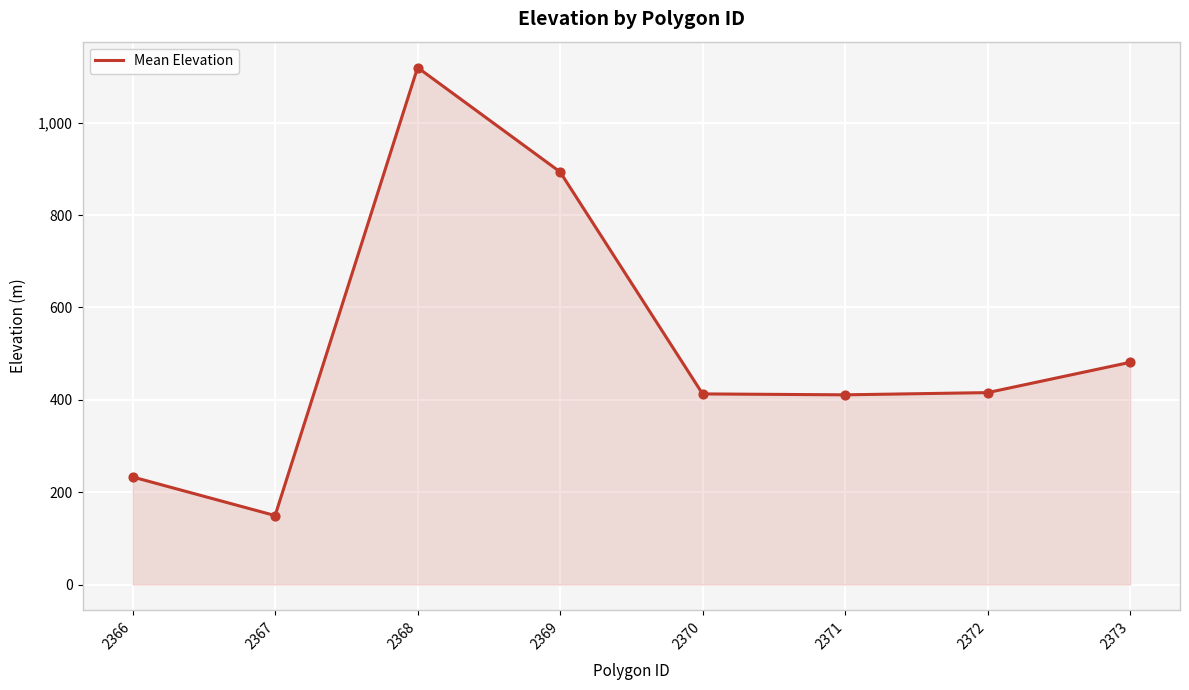

What is the ratio of the value at 2368 to the value at 2372?

2.7